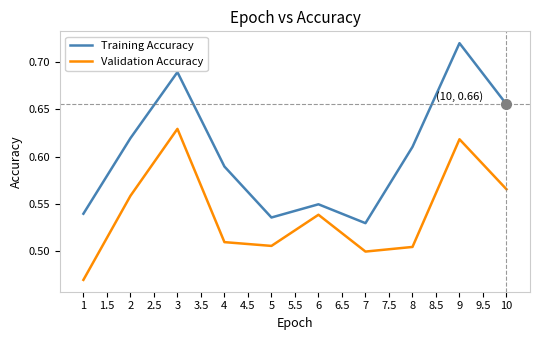

List the series in order of their overall mean, highest first.

Training Accuracy, Validation Accuracy